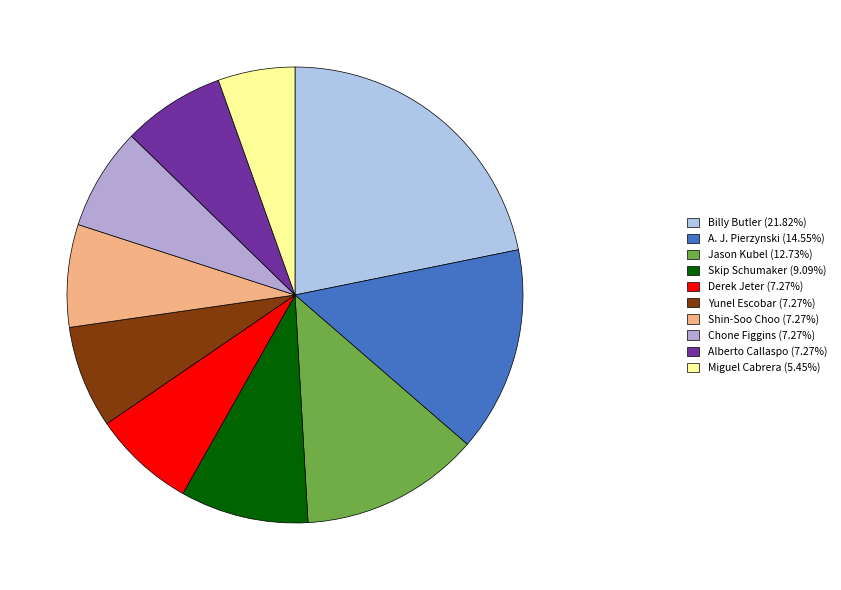

Is there a majority slice in this chart?

No